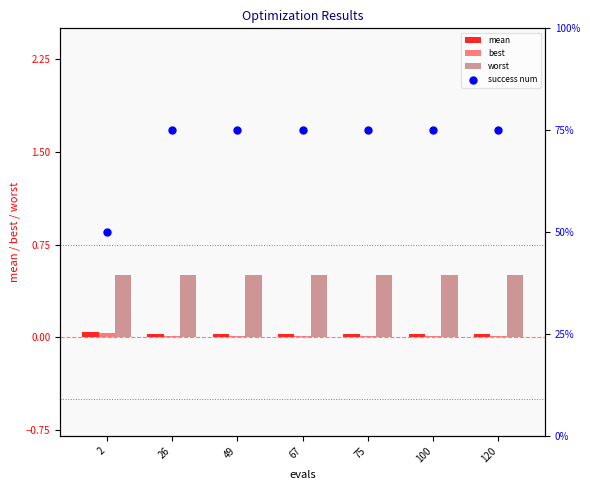

Which series has the widest spread of Y values?

success num